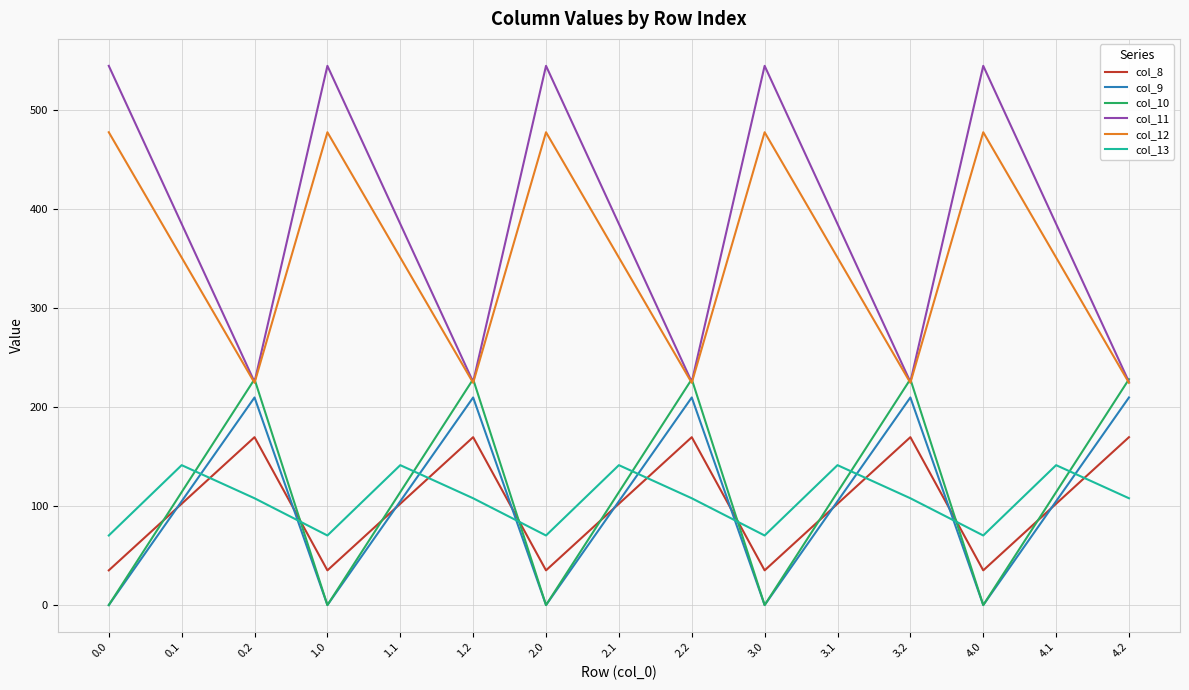

How many interior local peaks does the col_10 series have?

4